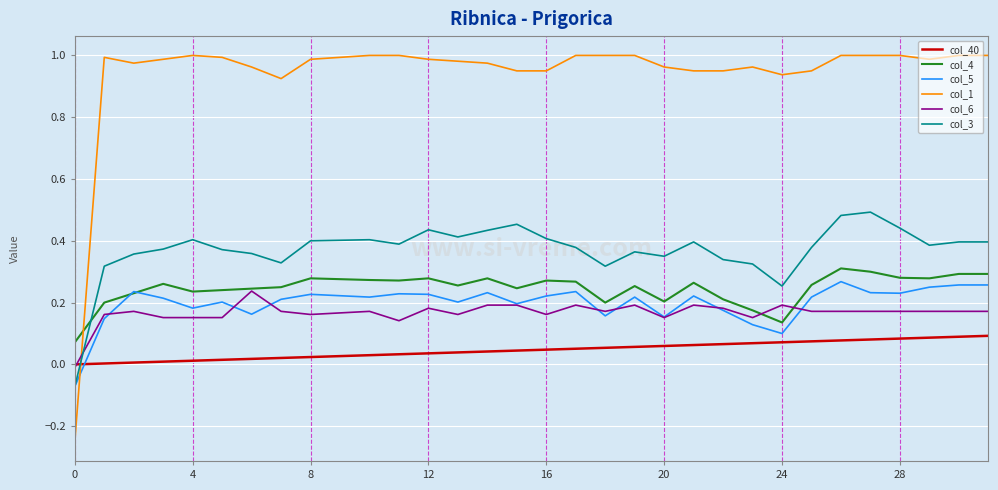

How many categories are shown in the chart?

32